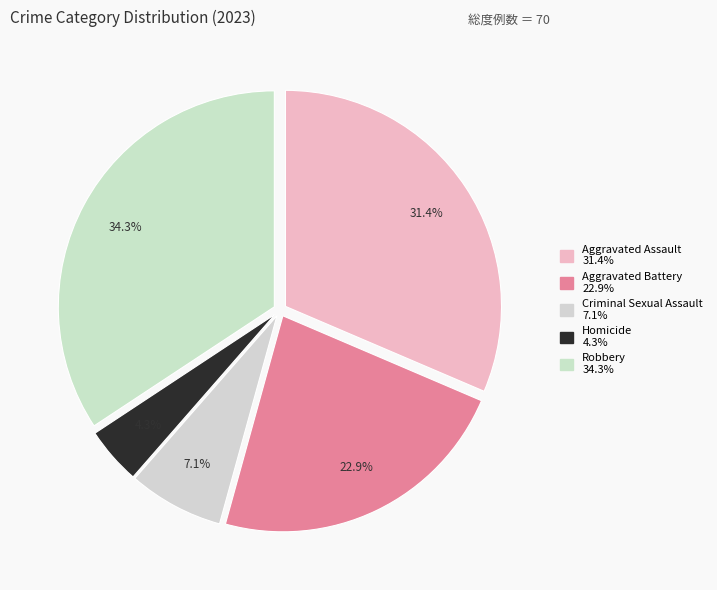

To the nearest percent, what is the difference between the largest and smallest slice percentages?

30%